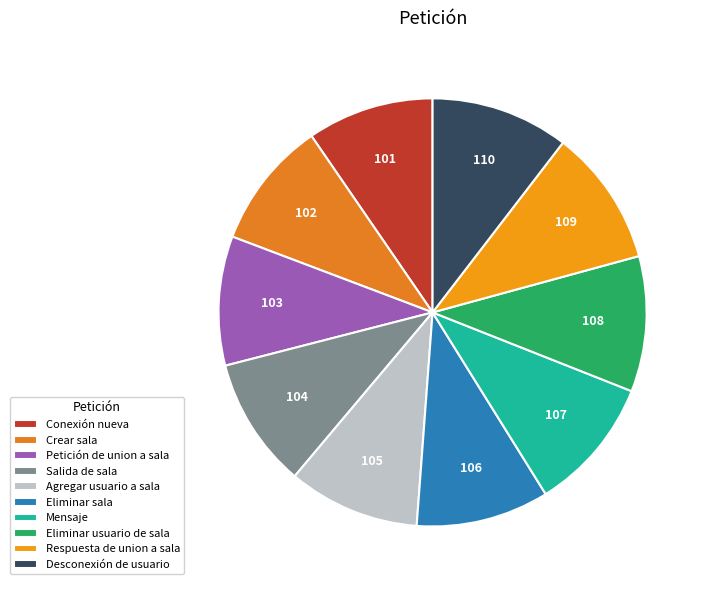

Rank the categories by value from lowest to highest.

Conexión nueva, Crear sala, Petición de union a sala, Salida de sala, Agregar usuario a sala, Eliminar sala, Mensaje, Eliminar usuario de sala, Respuesta de union a sala, Desconexión de usuario